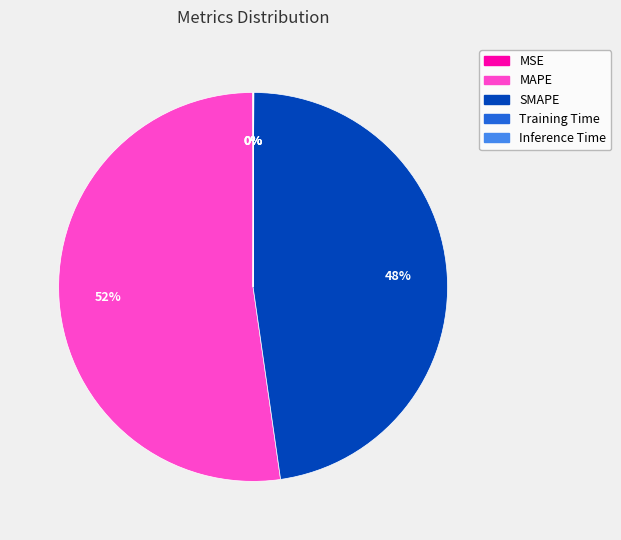

The SMAPE slice represents 54% of the pie. True or false?

False